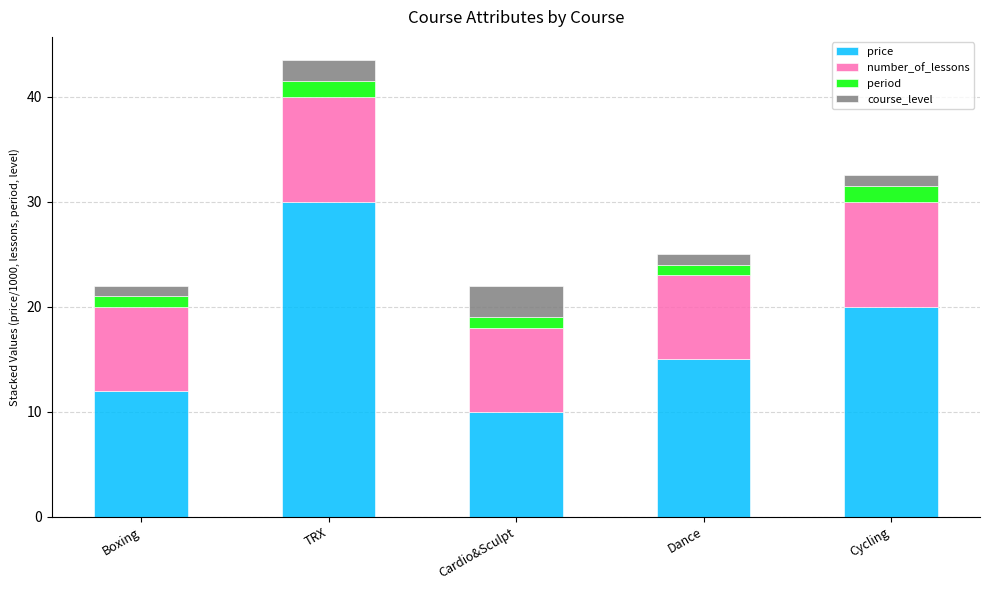

Rank the categories by price value from lowest to highest.

Cardio&Sculpt, Boxing, Dance, Cycling, TRX